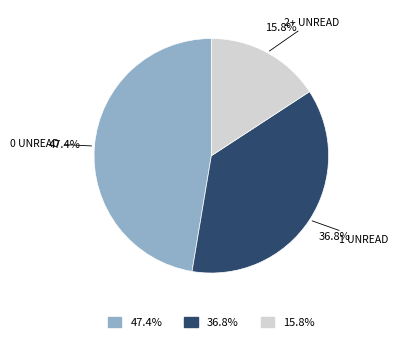

Is there a majority slice in this chart?

No